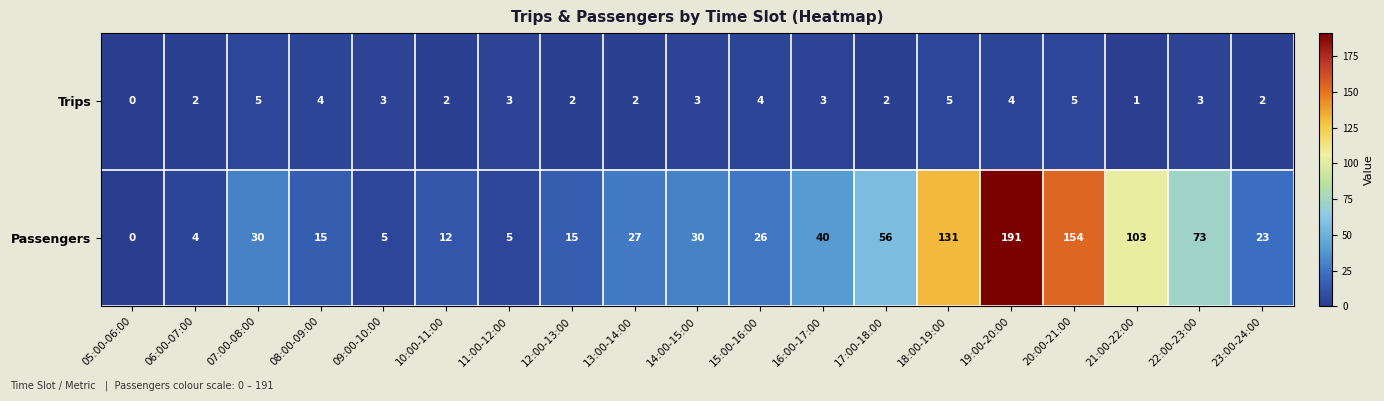

Is the value of Passengers at 11:00-12:00 greater than the value of Trips at 17:00-18:00?

Yes